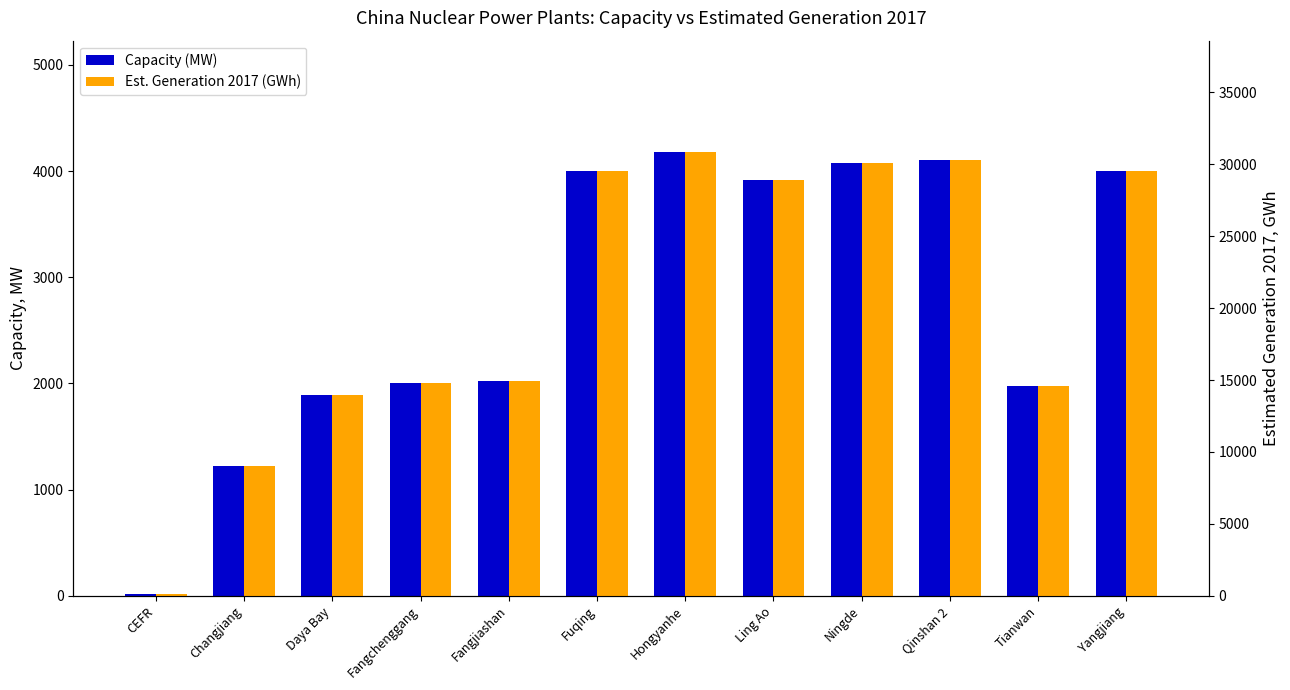

How many data points does each series have?

12